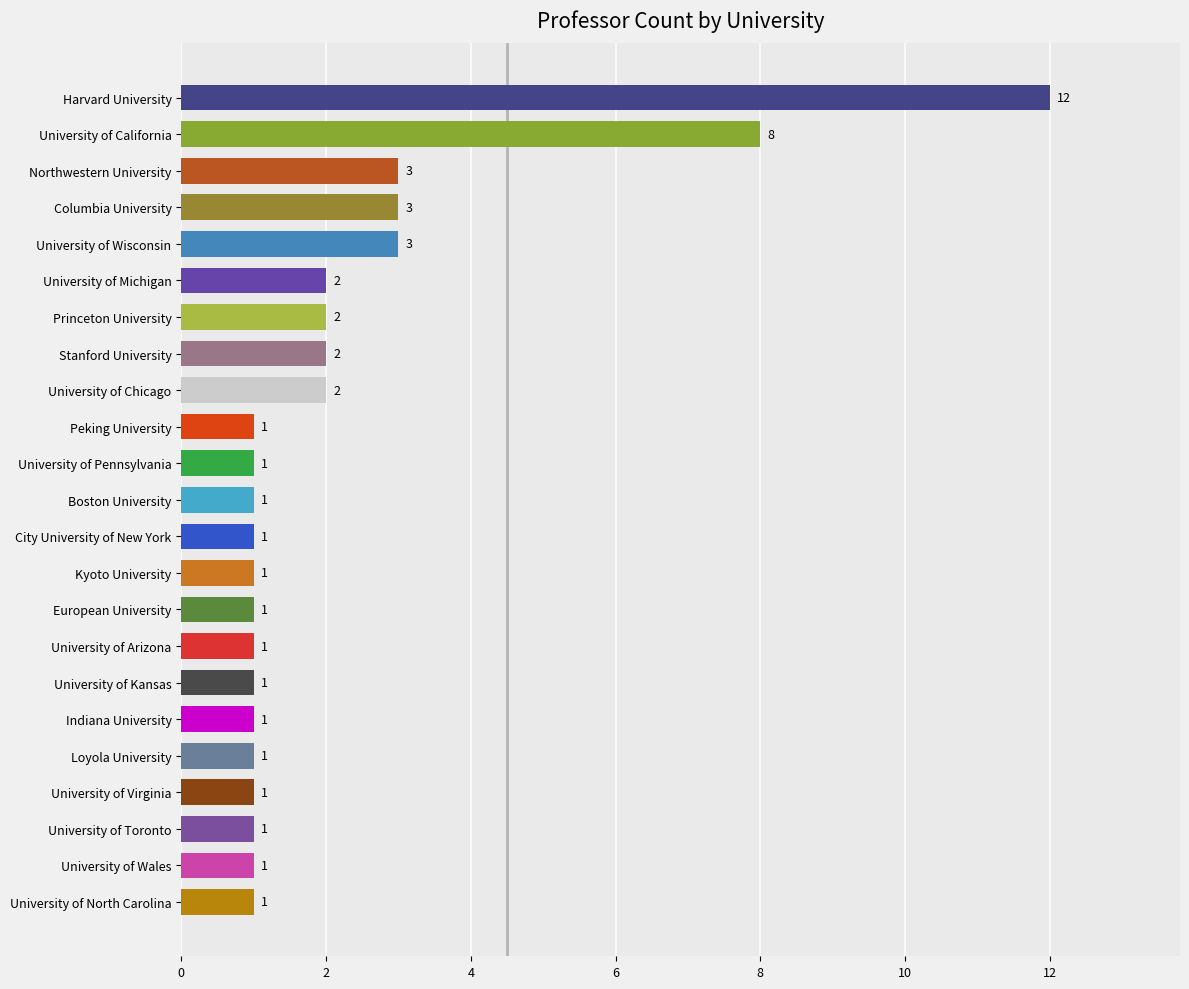

What is the greatest value displayed?

12